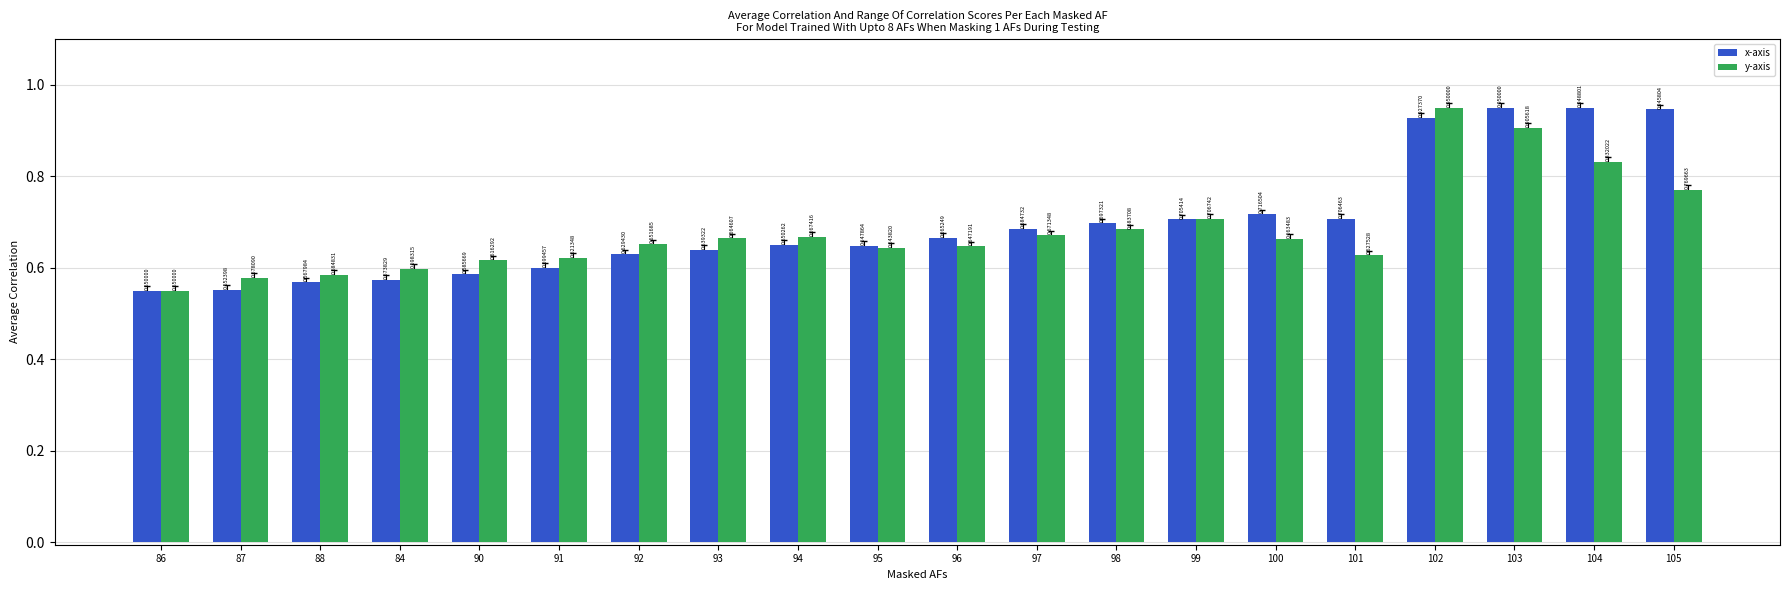

List the labels in order of y-axis value, smallest first.

86, 87, 88, 84, 90, 91, 101, 95, 96, 92, 100, 93, 94, 97, 98, 99, 105, 104, 103, 102